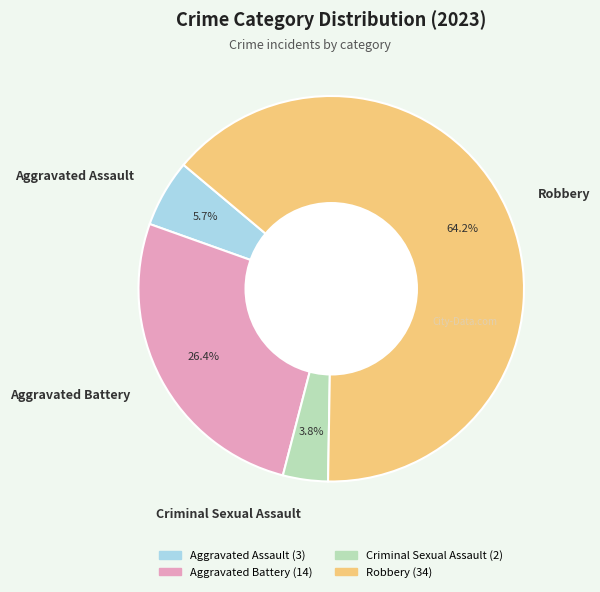

To the nearest percent, what is the average slice percentage?

25%